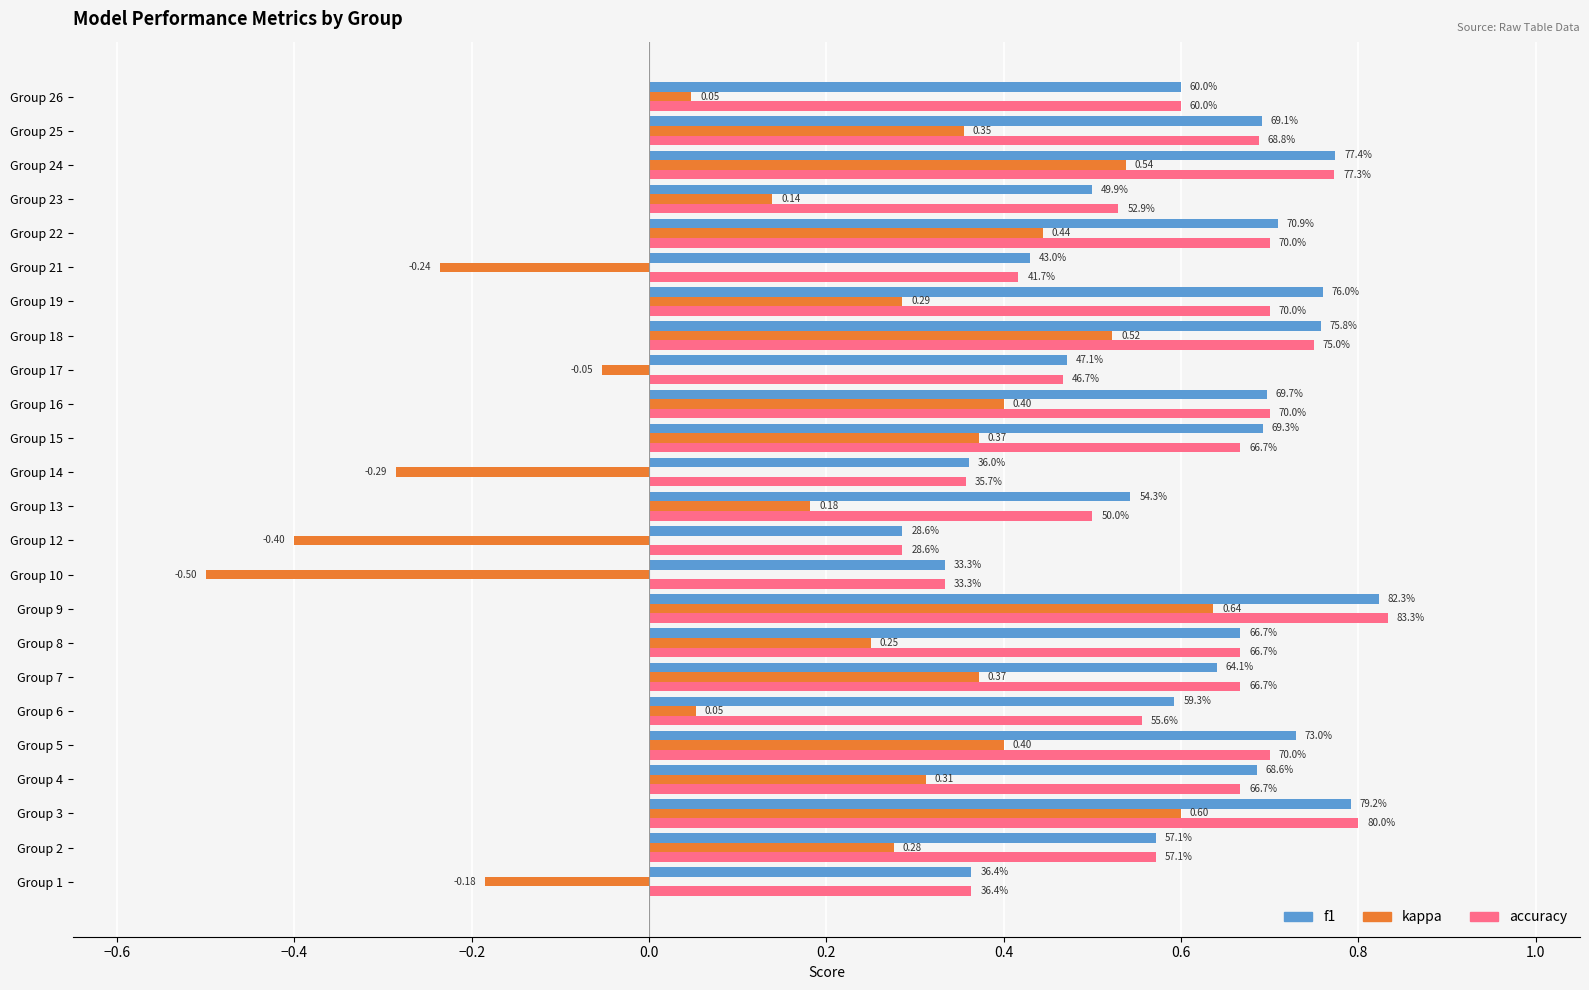

What are all the series names shown in the legend?

f1, kappa, accuracy